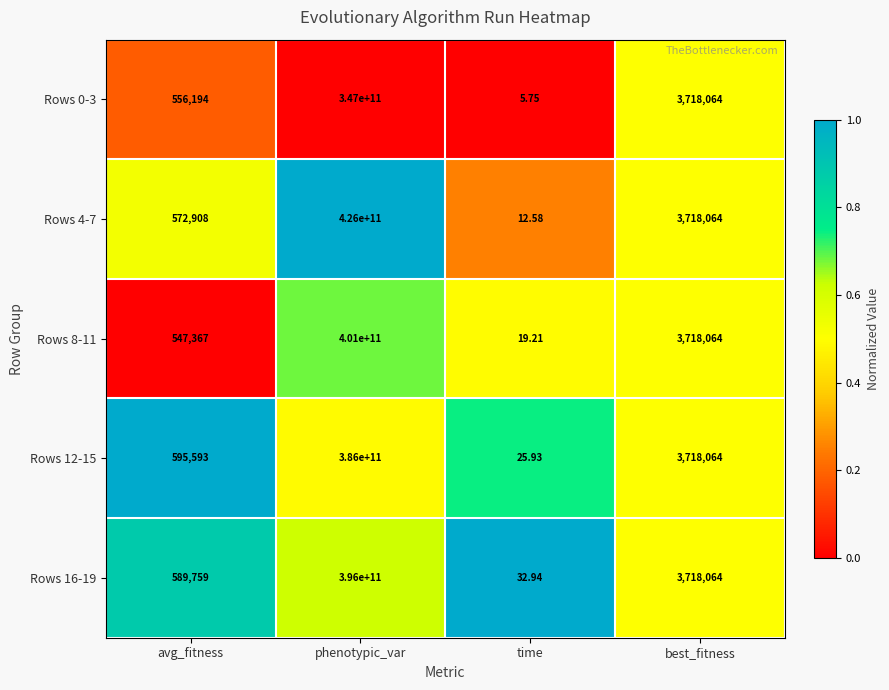

At which label is Rows 8-11 closest to 200500000009?

best_fitness